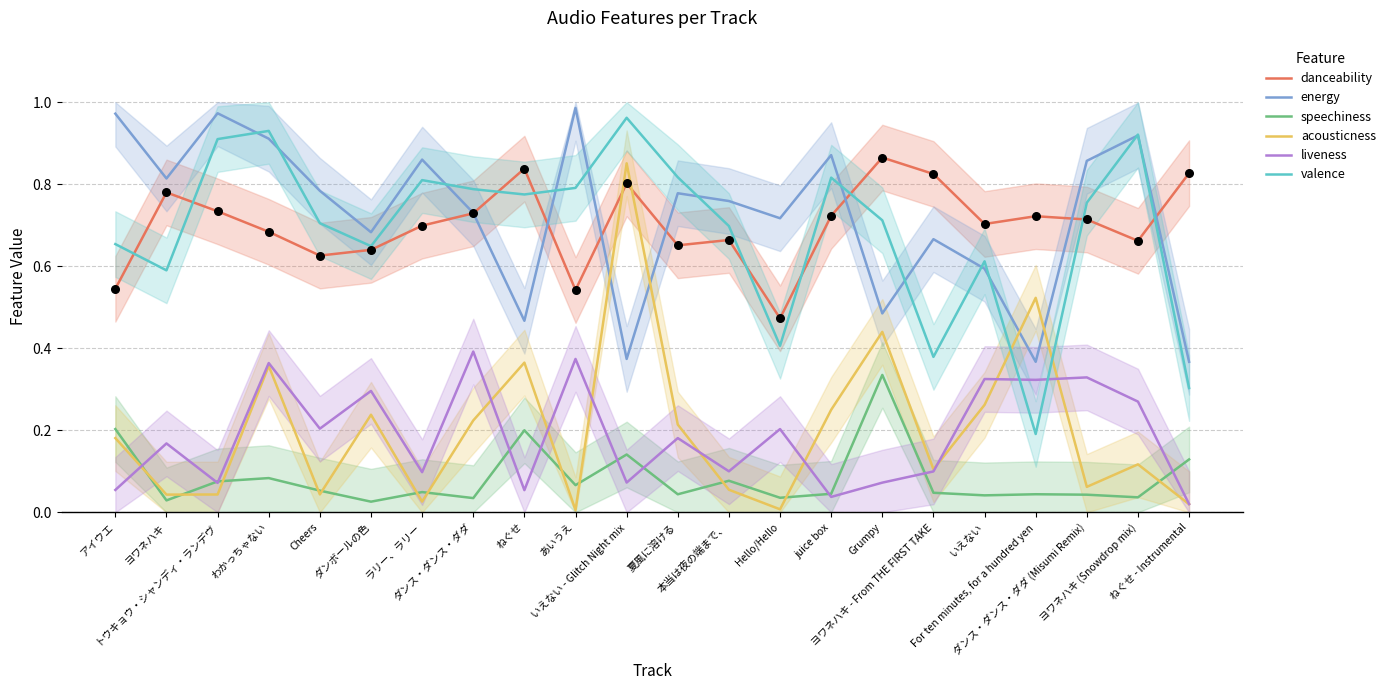

What are all the series names shown in the legend?

danceability, energy, speechiness, acousticness, liveness, valence